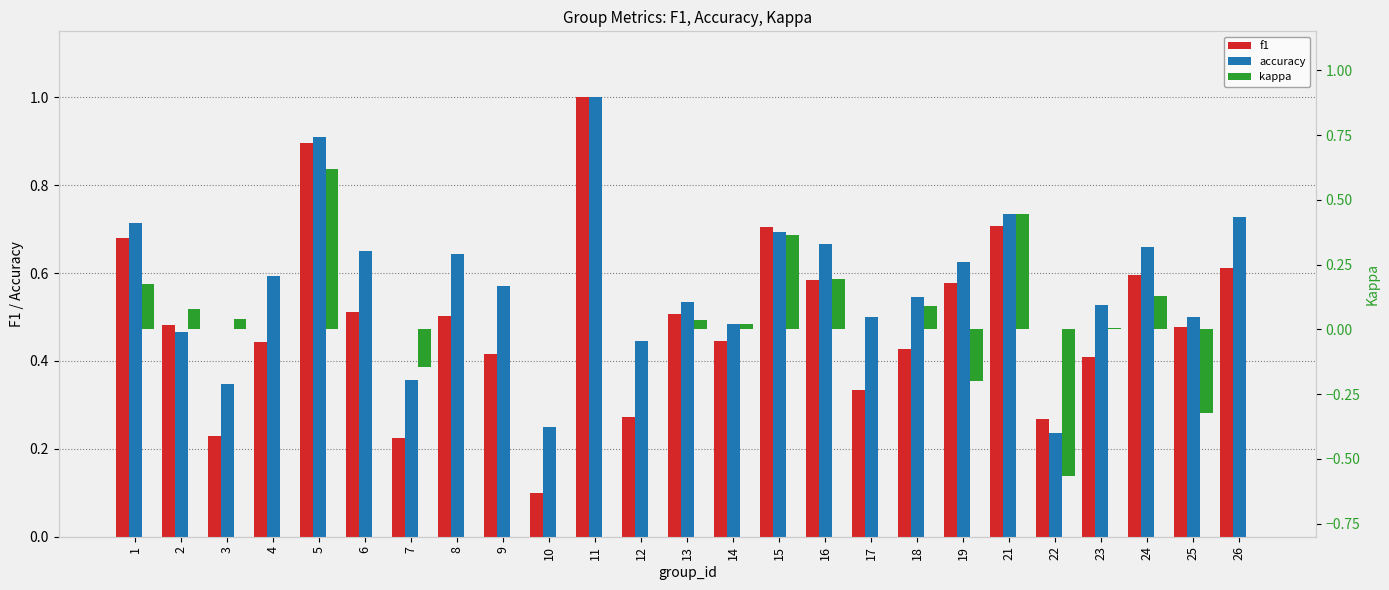

What are all the series names shown in the legend?

f1, accuracy, kappa